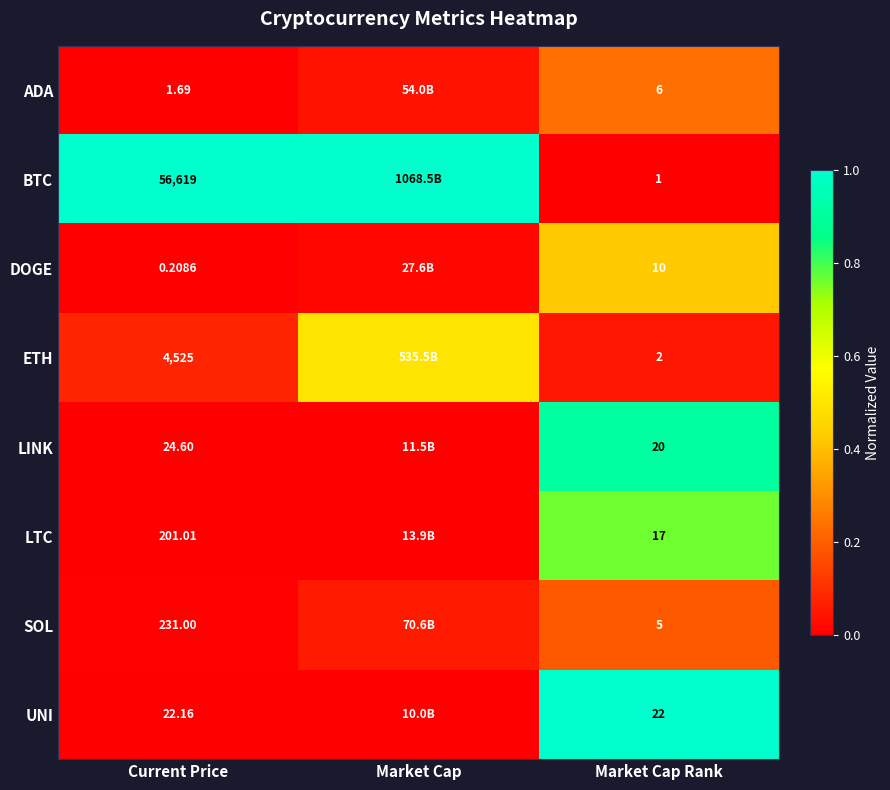

Is the value of ADA at Current Price greater than the value of LINK at Market Cap Rank?

No